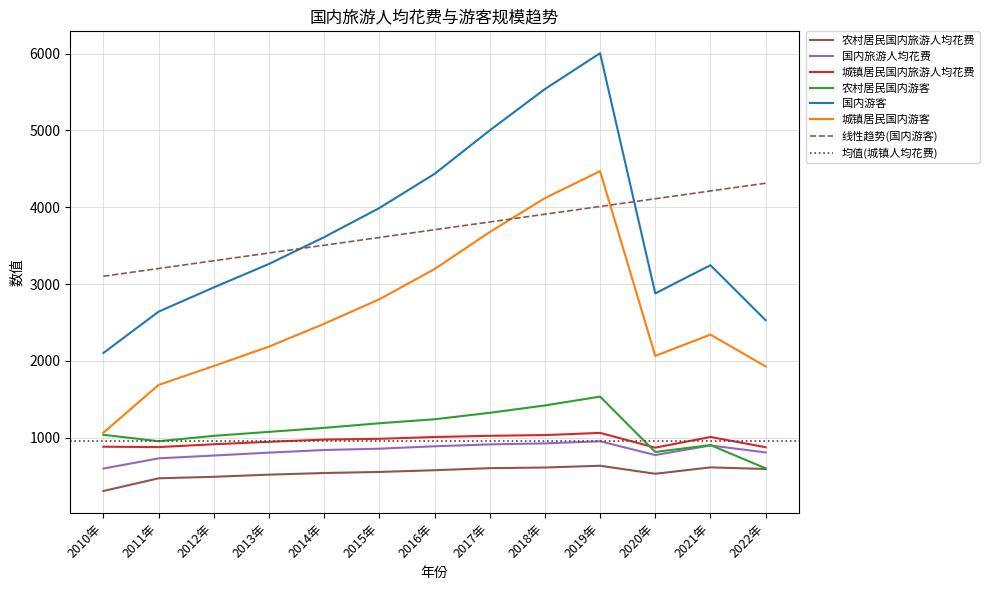

At which label is 国内旅游人均花费 closest to 775?

2020年